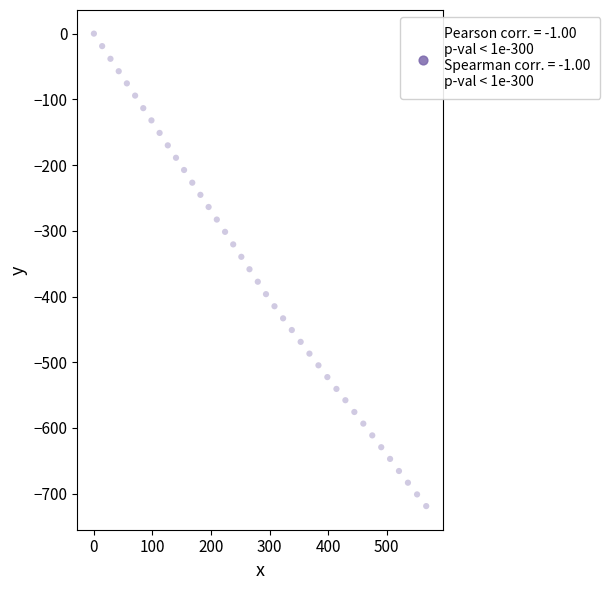

What is the range of X values (max minus min)?

567.5